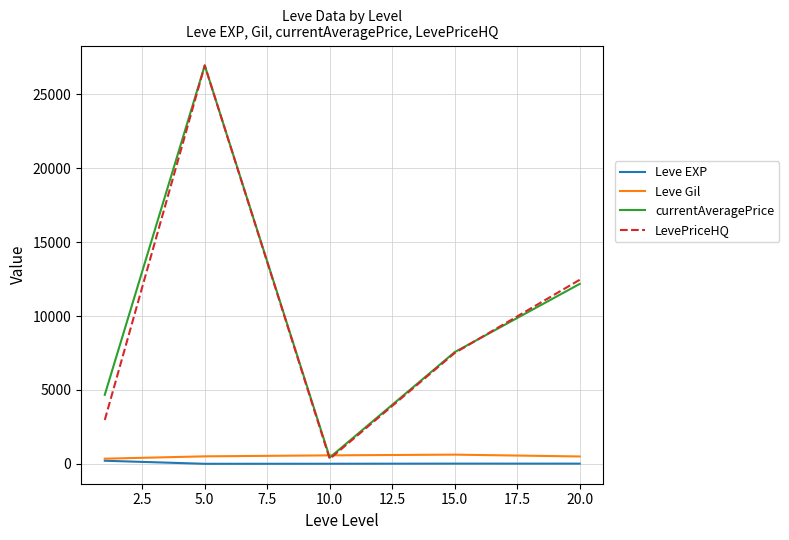

What is the maximum value for Leve Gil?

623.3